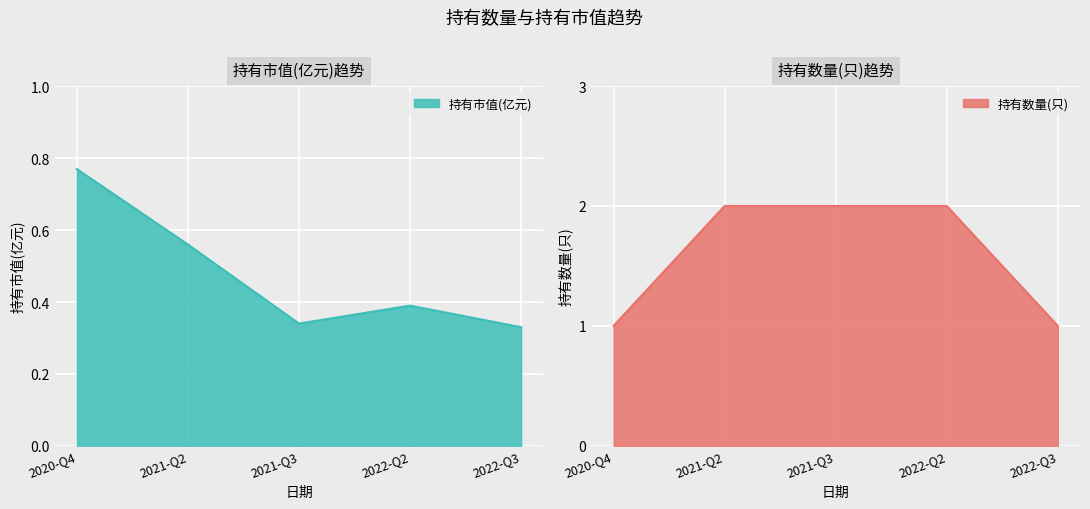

What is the average value of the 持有市值(亿元) series?

0.5